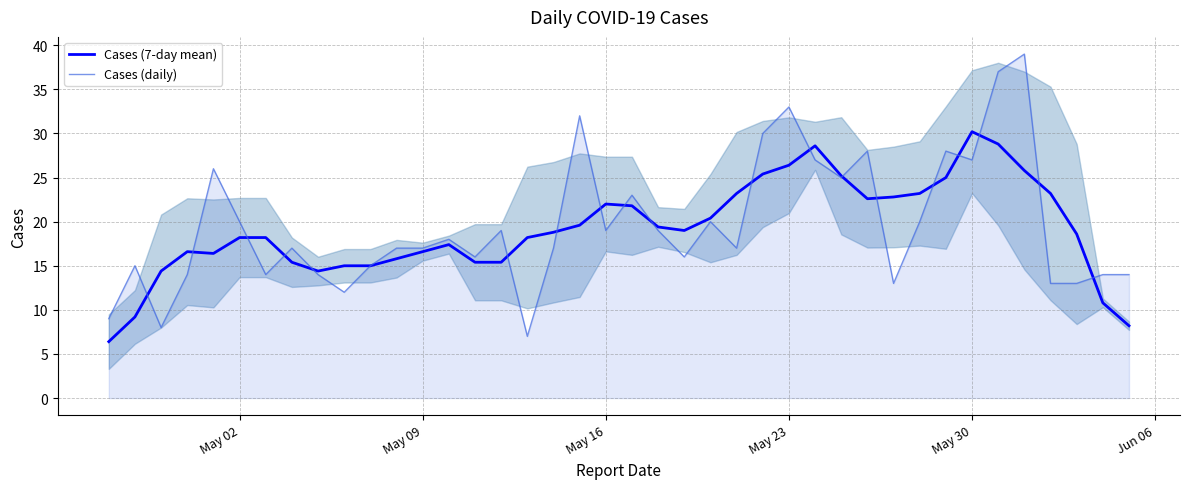

At which label does Cases (7-day mean) reach its peak?

May 30